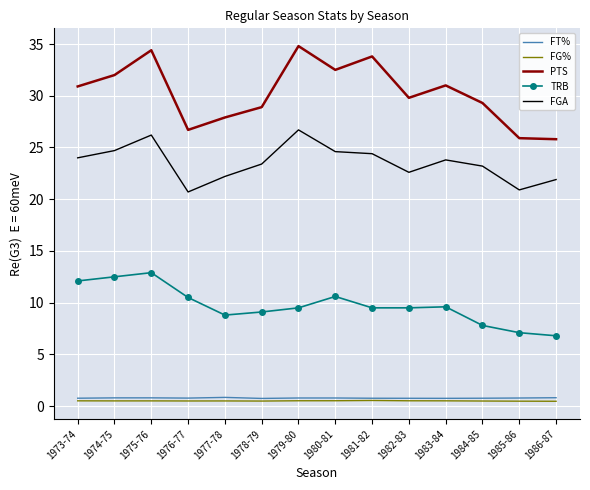

What position from the right is 1981-82?

6